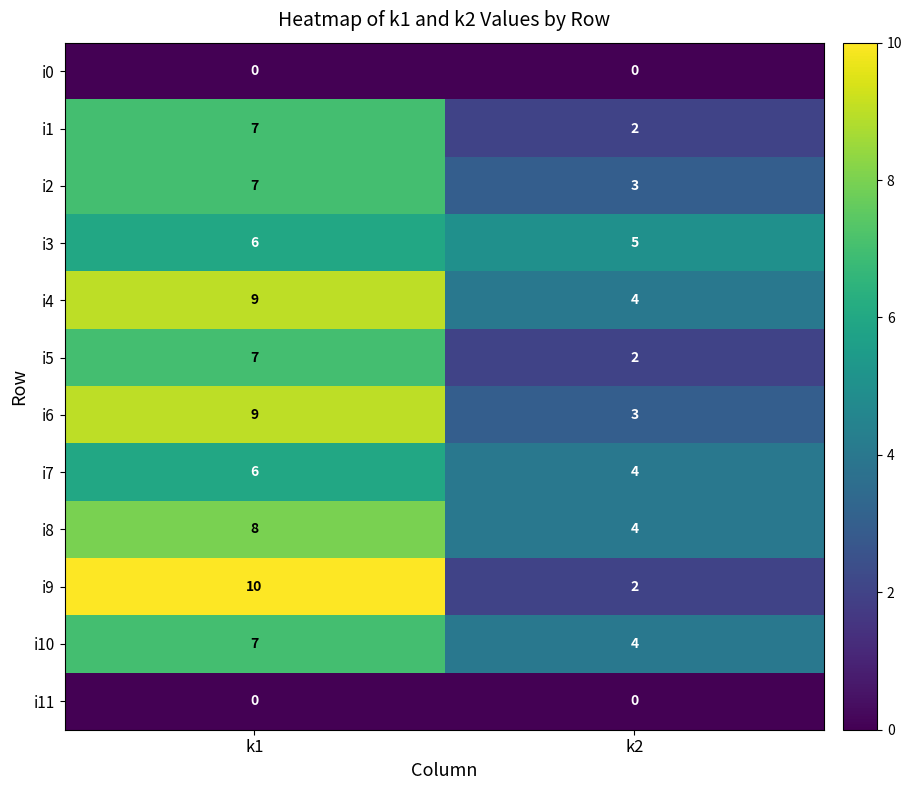

Reading left to right, transcribe all the data shown in this chart.

i0: 0	0
i1: 7	2
i2: 7	3
i3: 6	5
i4: 9	4
i5: 7	2
i6: 9	3
i7: 6	4
i8: 8	4
i9: 10	2
i10: 7	4
i11: 0	0